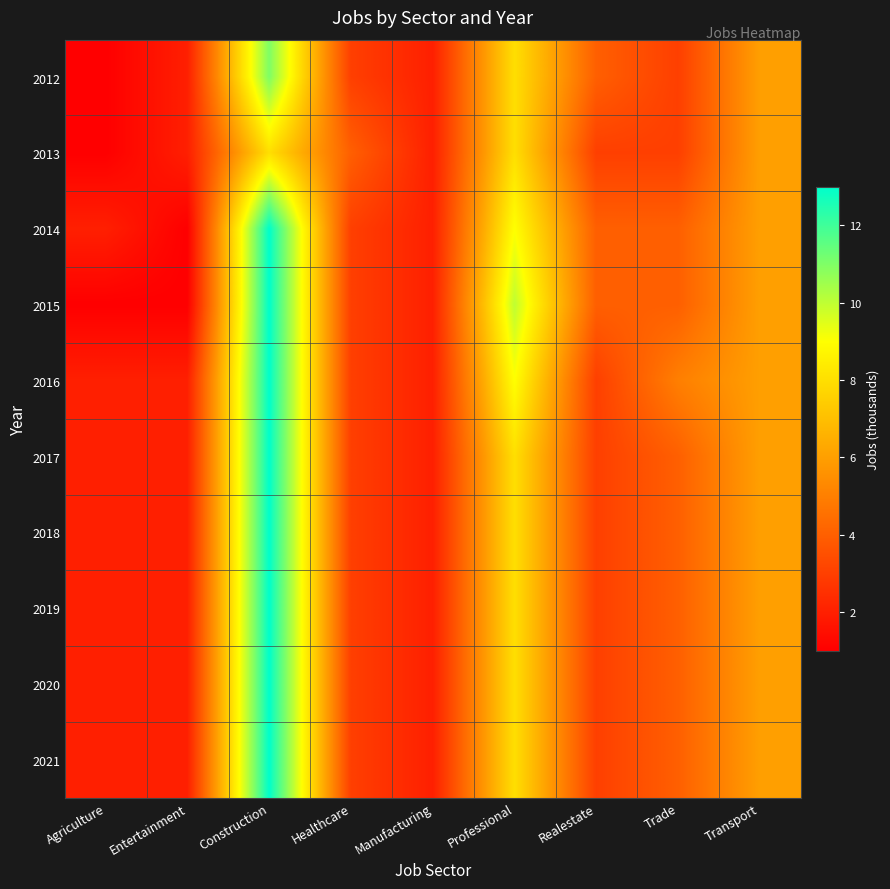

Rank the series by their maximum value, from highest to lowest.

2014, 2015, 2016, 2017, 2018, 2019, 2020, 2021, 2012, 2013